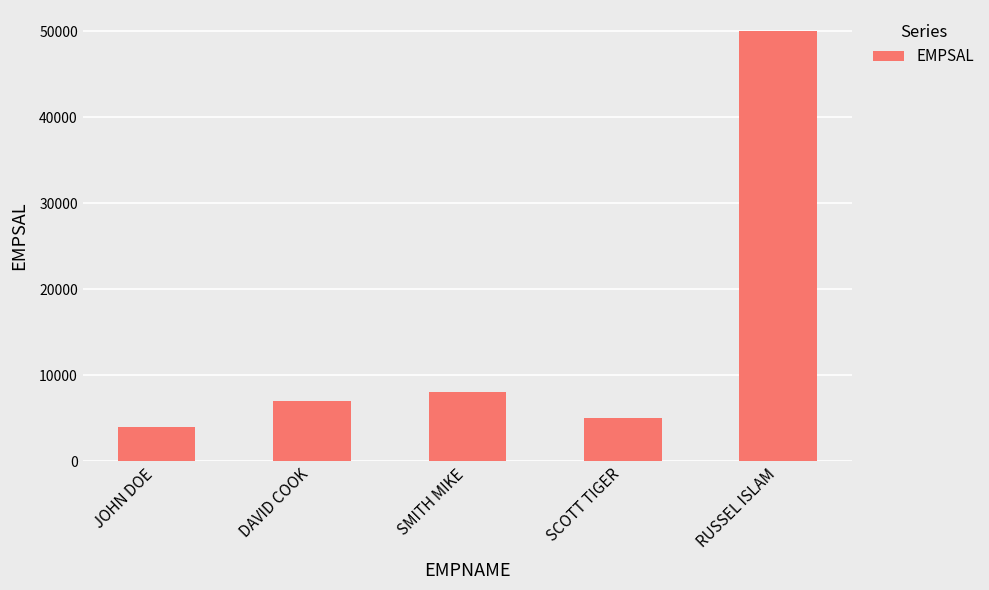

Reading right to left, list all the values displayed in this chart.

RUSSEL ISLAM=50000	SCOTT TIGER=5000	SMITH MIKE=8000	DAVID COOK=7000	JOHN DOE=4000